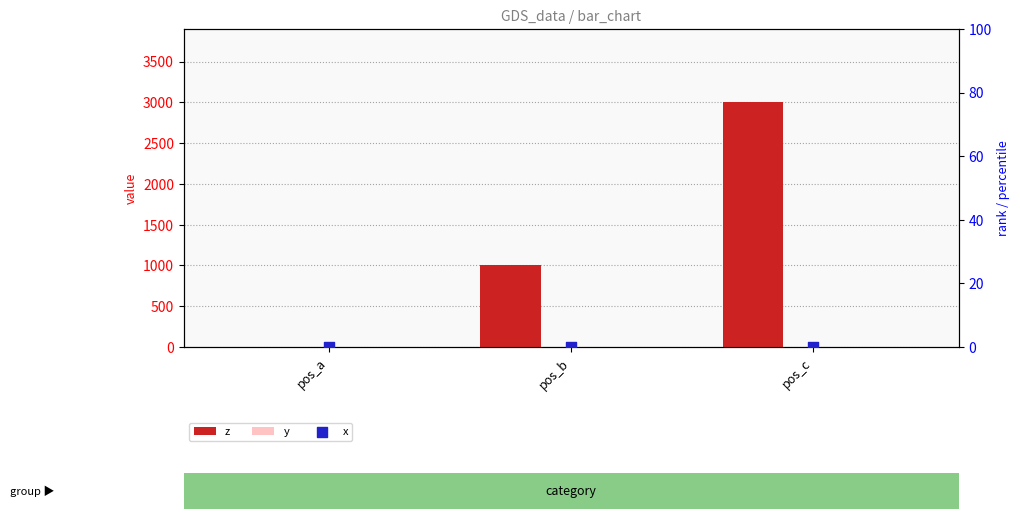

Which series reaches the maximum Y coordinate?

z